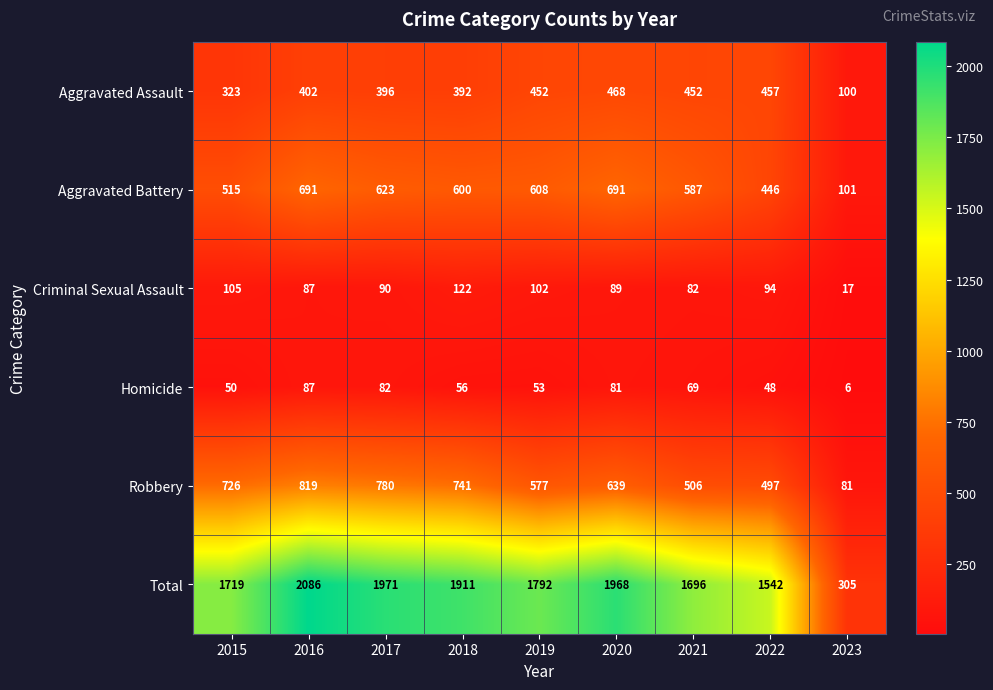

What is the total value across all series at 2020?

3936